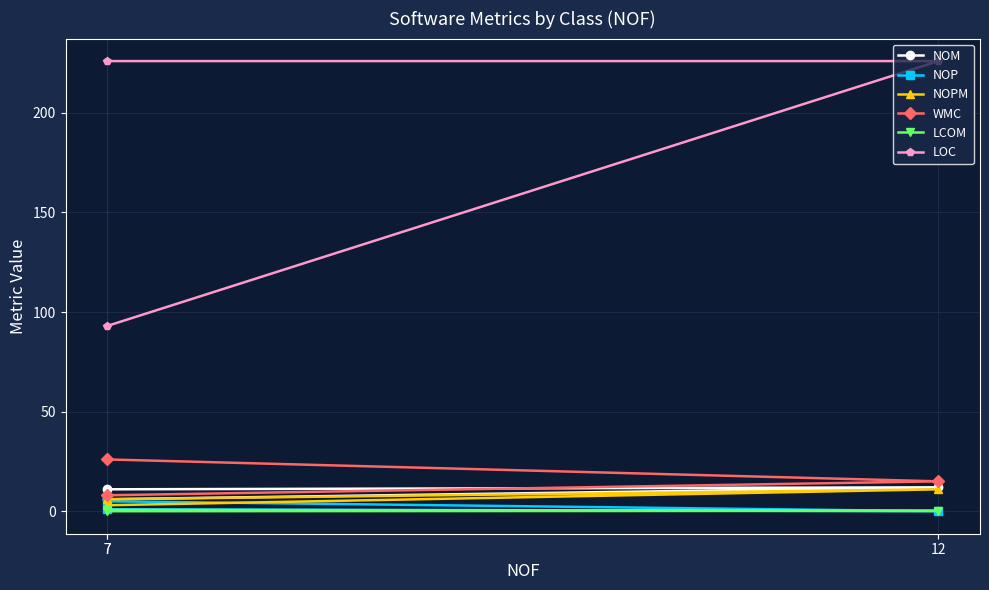

What is the sum of all NOM values?

29.0